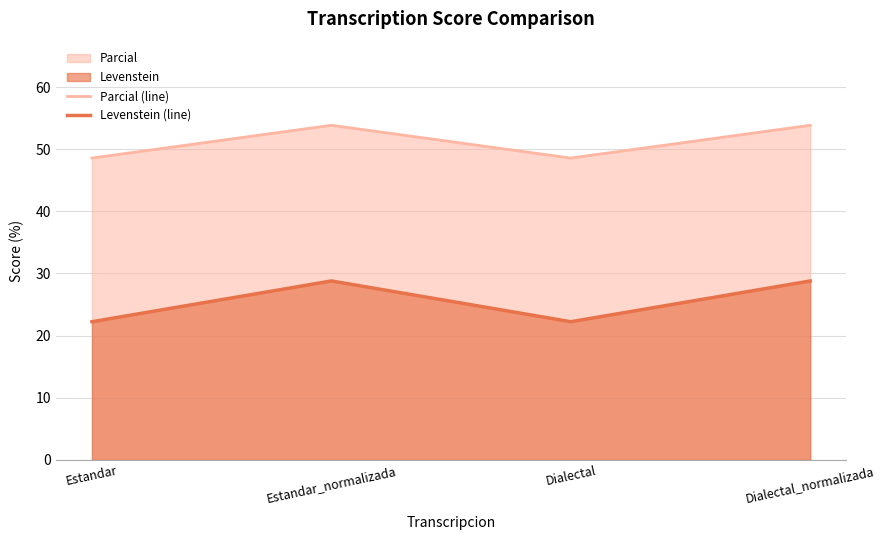

Which category has the lowest value in the Levenstein (line) series?

Estandar